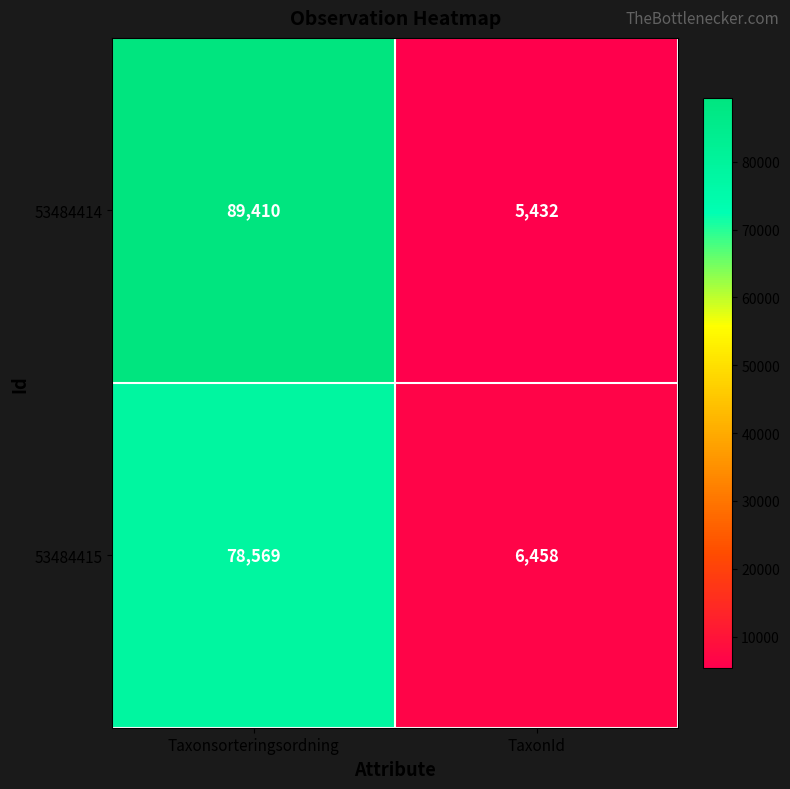

What is the approximate value of 53484415 at Taxonsorteringsordning, to the nearest 50?

78550